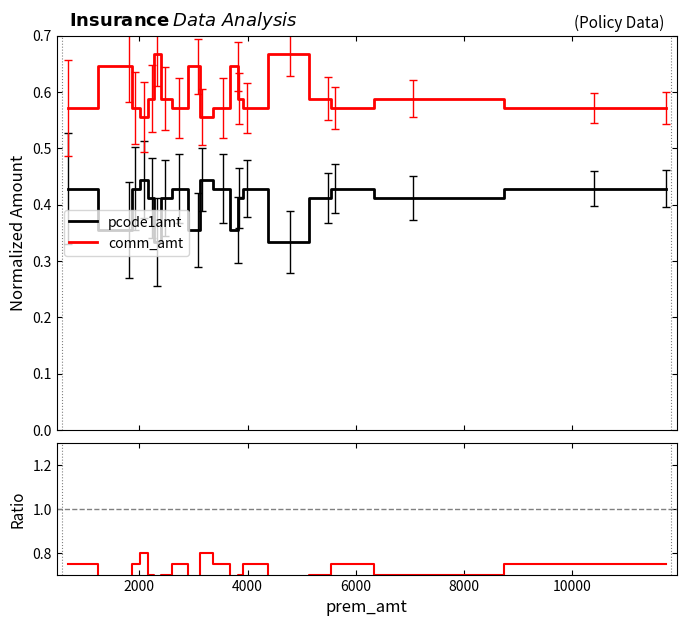

True or false: pcode1amt has more than 2 points higher than both neighbors.

True